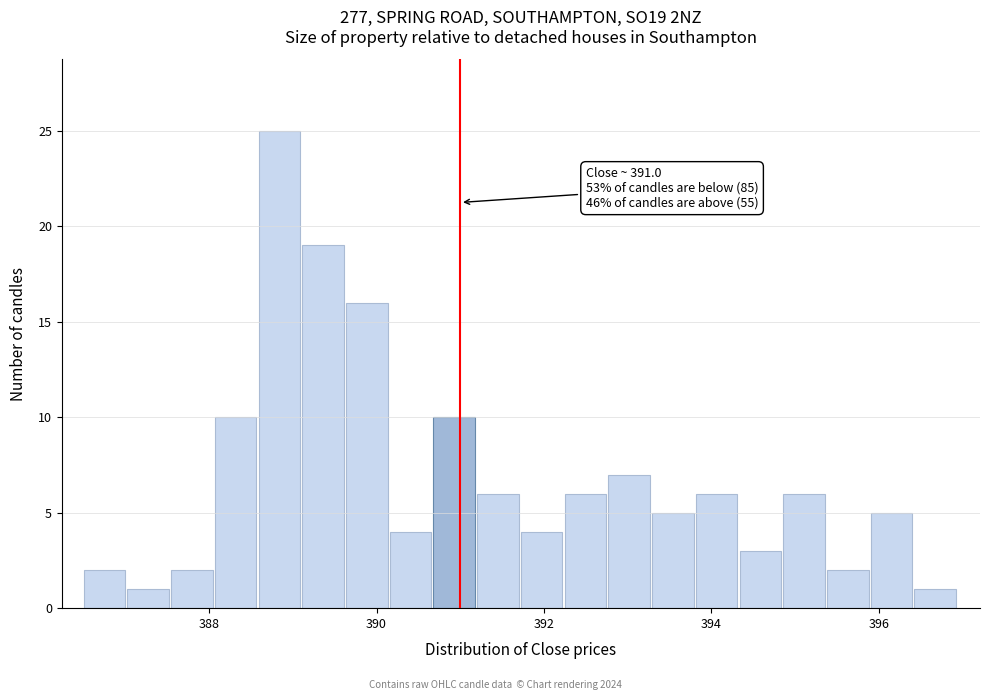

Around what value on the x-axis is the tallest bar? Give the approximate position of its centre, as read against the axis.

388.8